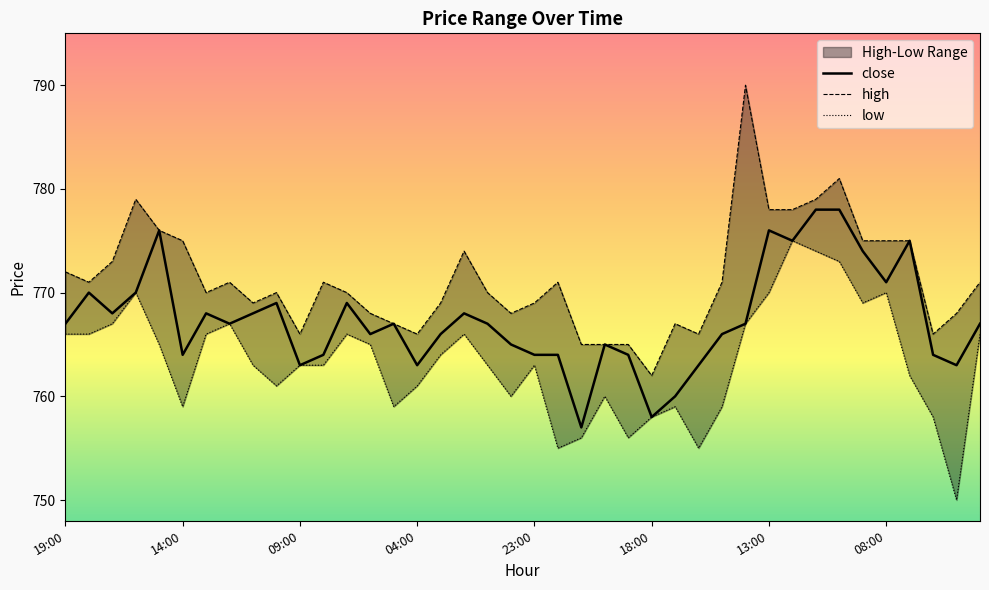

Which series has the widest spread of values?

high